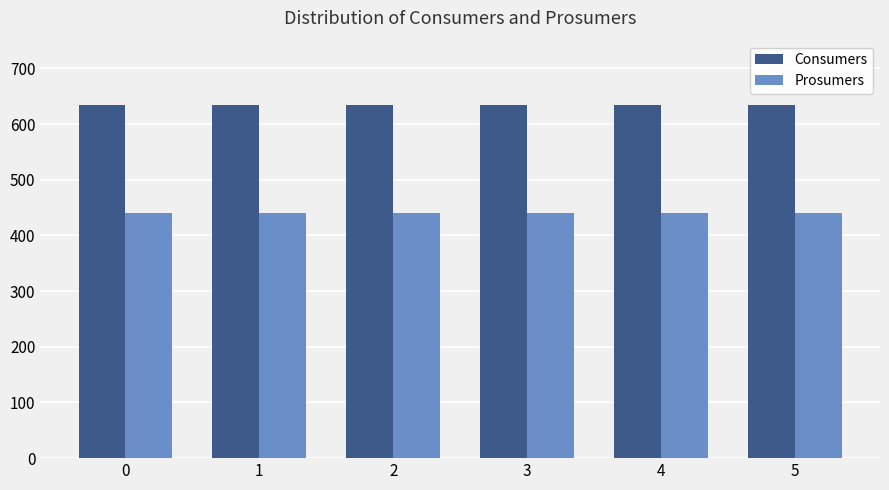

Is it true that Consumers equals 635 at 1?

True